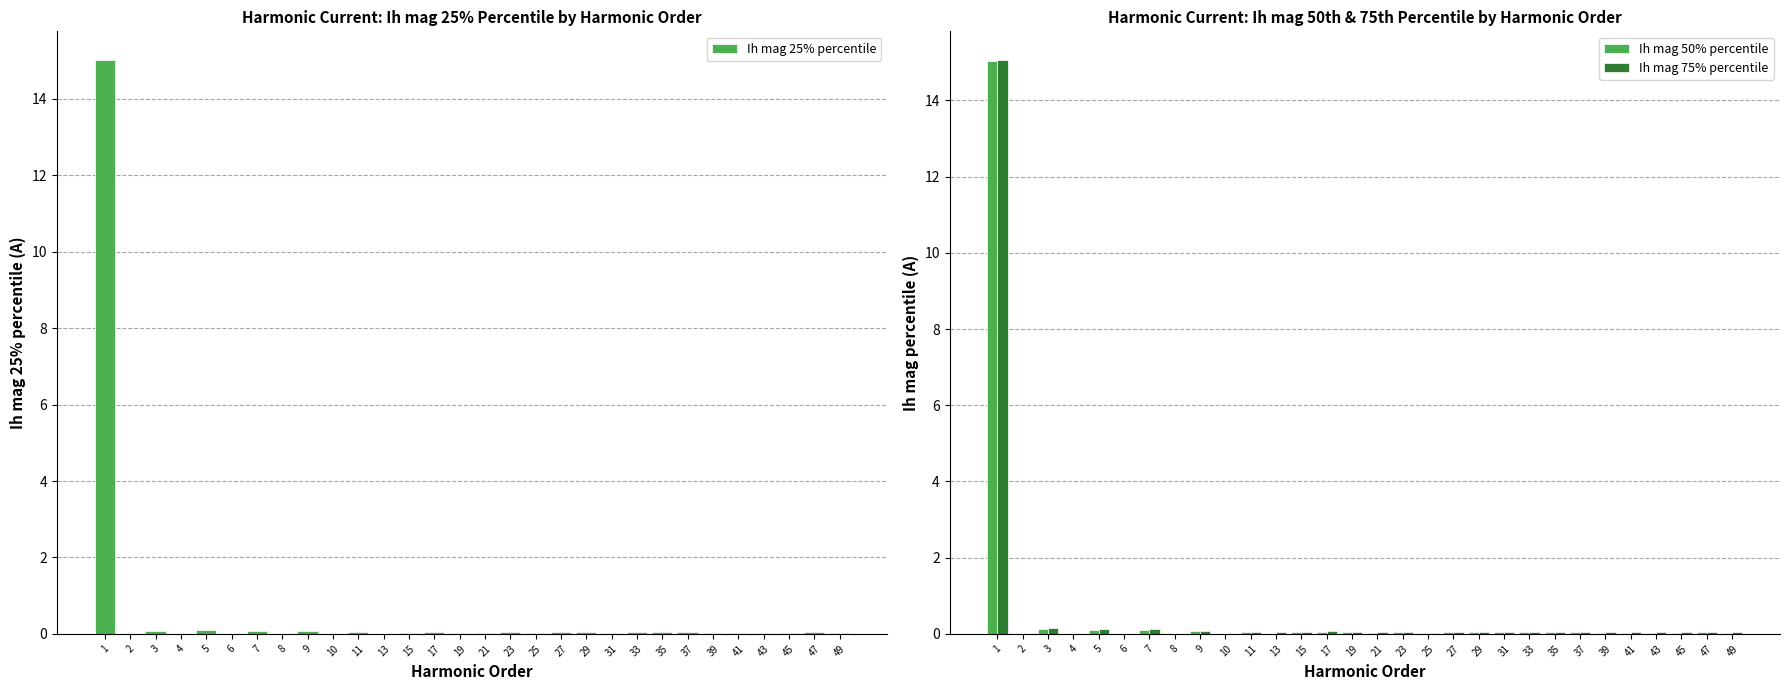

The Ih mag 75% percentile series shows 0.0 at 49. True or false?

True